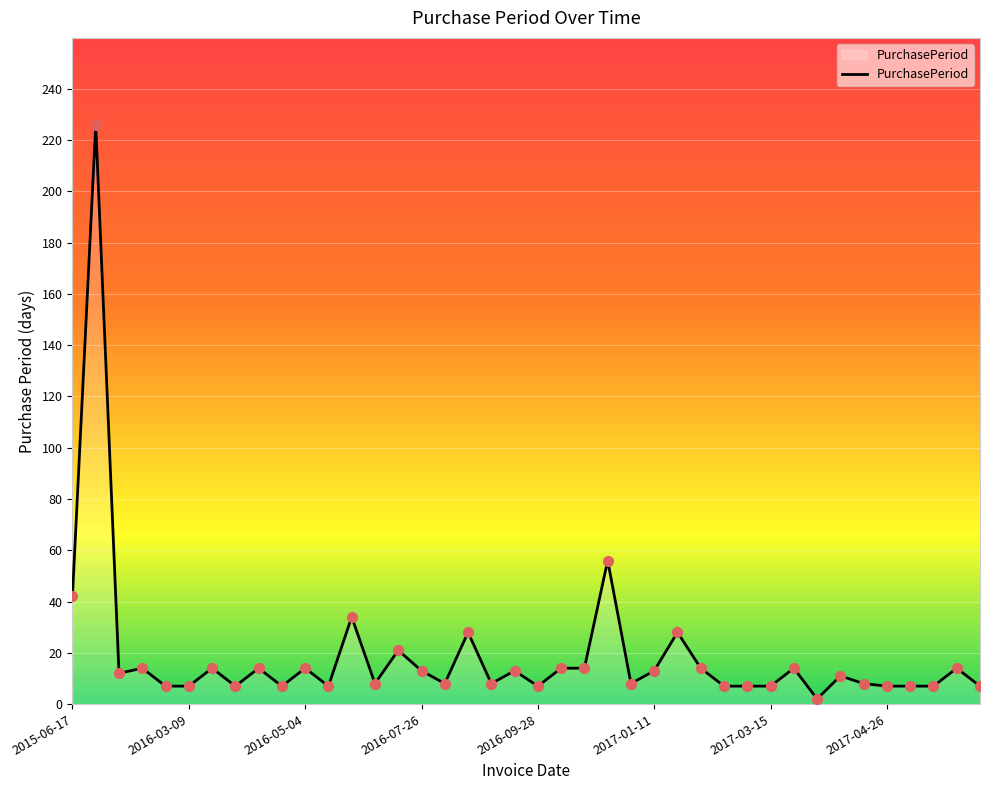

What is the difference between the maximum and minimum values?

224